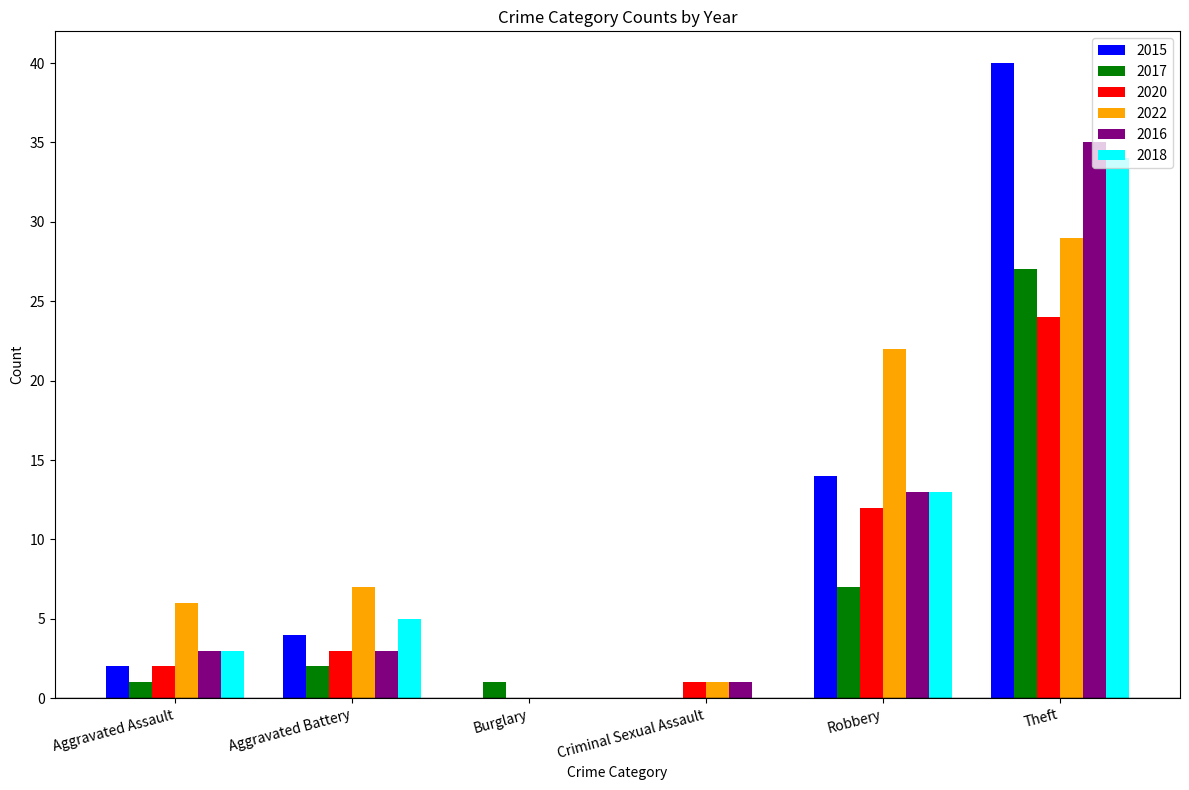

The 2015 series shows 18 at Criminal Sexual Assault. True or false?

False